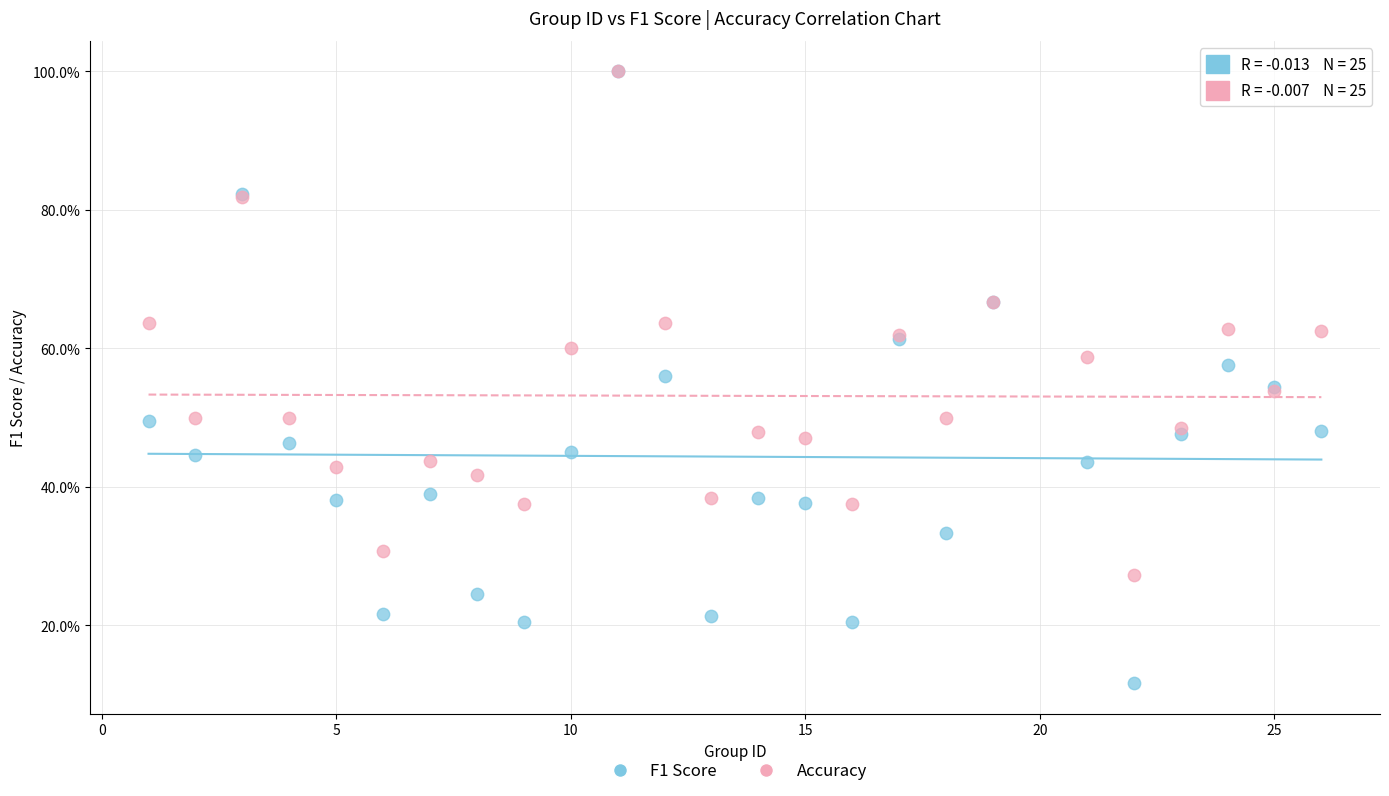

What are all the series names shown in the legend?

F1 Score, Accuracy